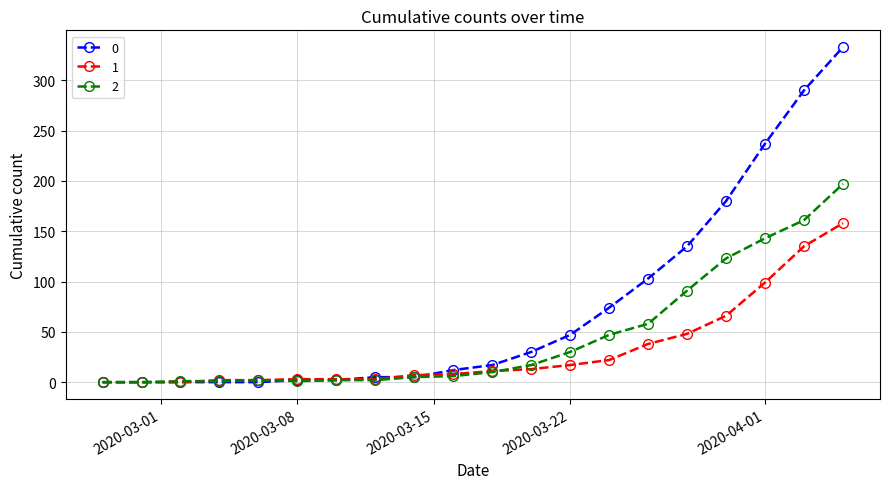

Rank the series by their maximum value, from lowest to highest.

1, 2, 0